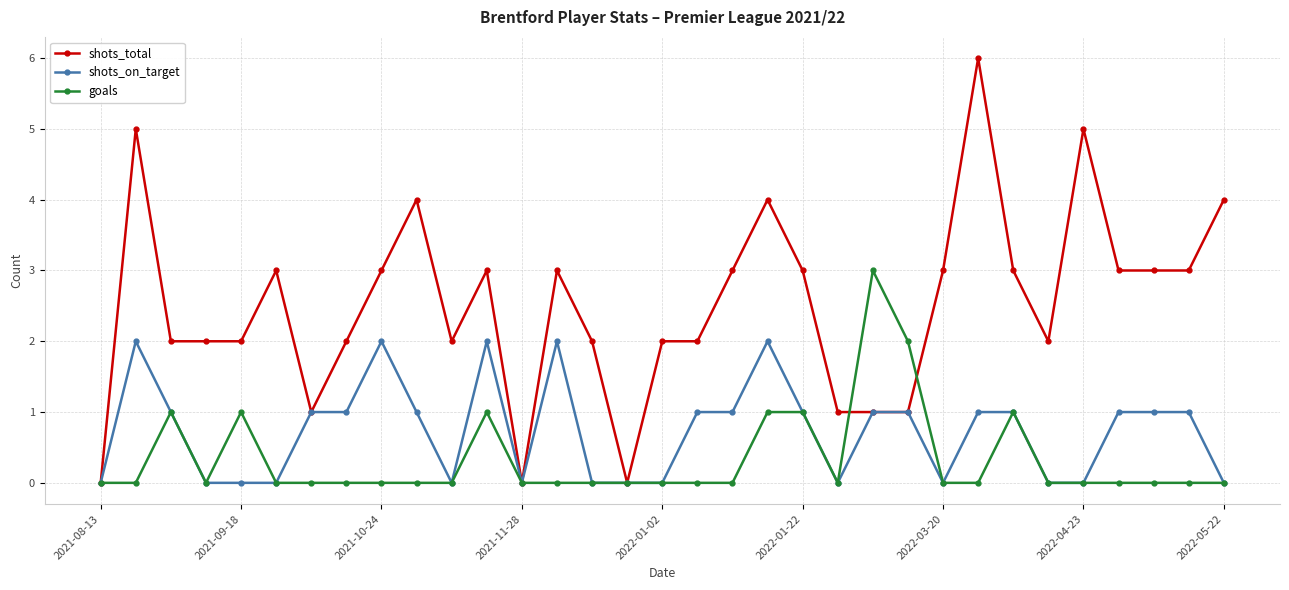

What is the value of the shots_total point at the 21st from the left?

3